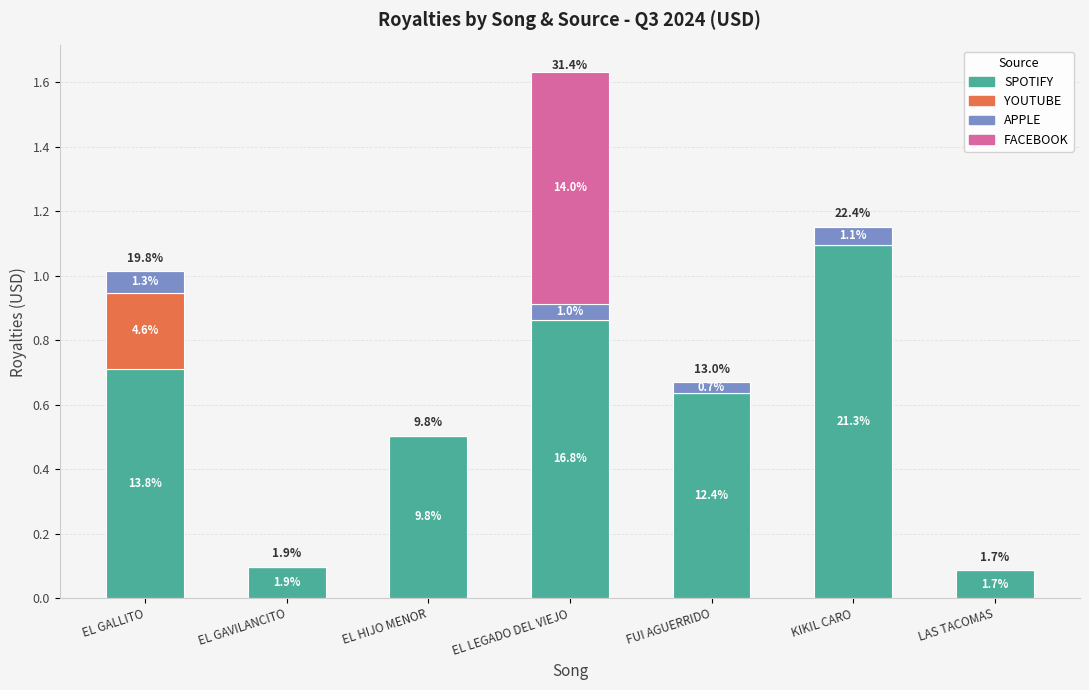

What are all the series names shown in the legend?

SPOTIFY, YOUTUBE, APPLE, FACEBOOK